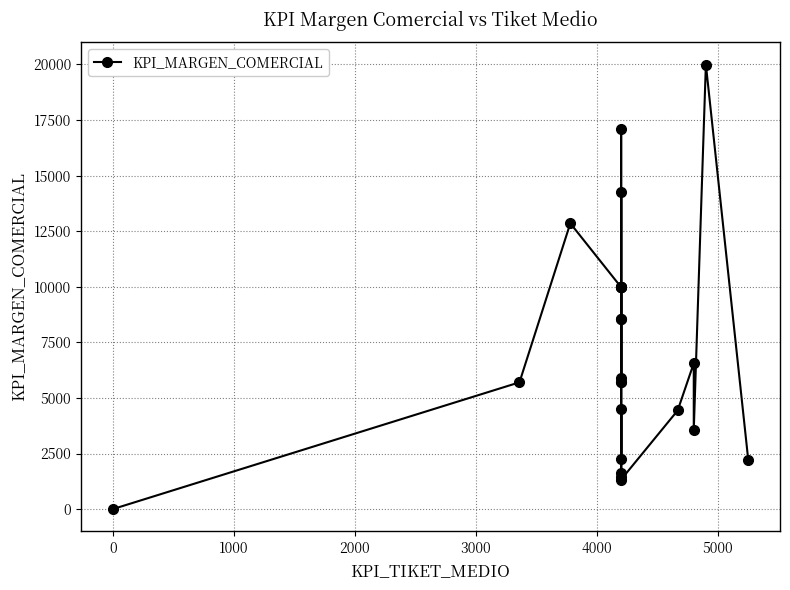

True or false: the data has more than 2 interior local peaks.

True